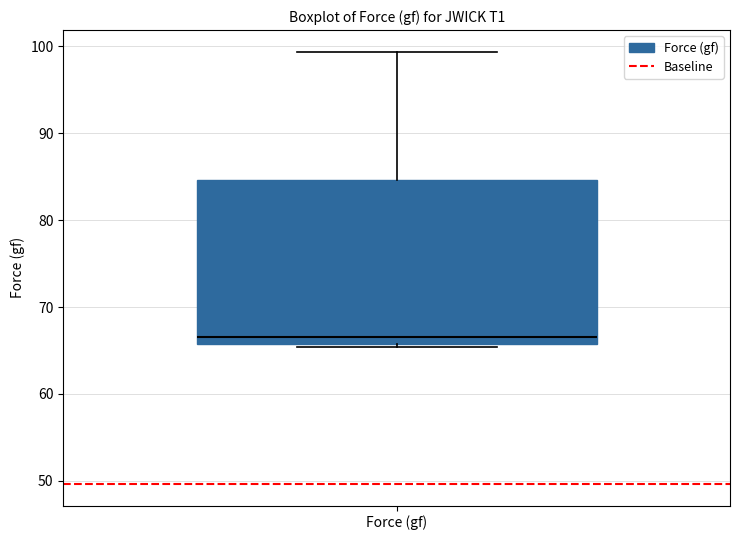

Transcribe this box plot: give where the median line is, the range the box spans, and where the two whiskers end, as read against the y-axis. The values are not printed on the chart, so give them approximately, as read against the axis.

median 67, box 66 to 85, whiskers 65 to 99